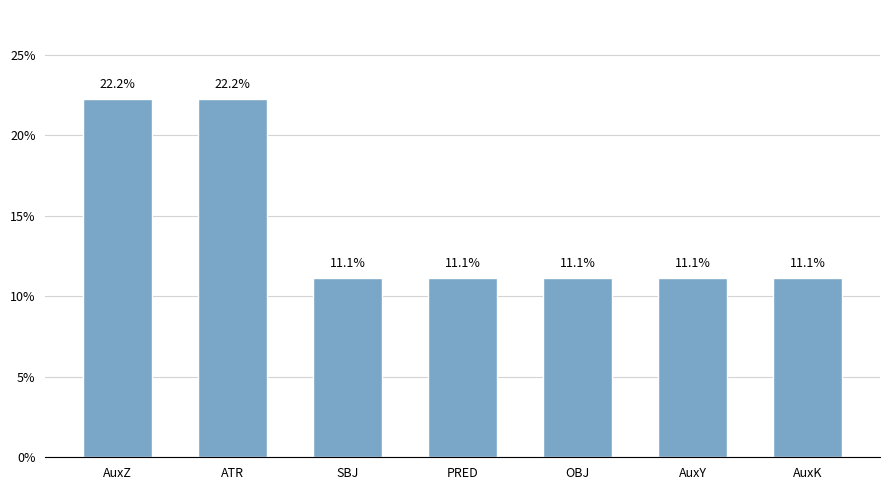

Read the value at OBJ.

11.1